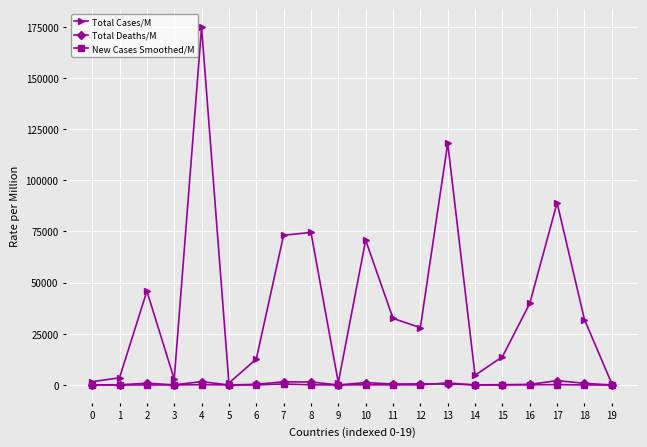

What is the difference between the second highest and second lowest values in the New Cases Smoothed/M series?

503.0